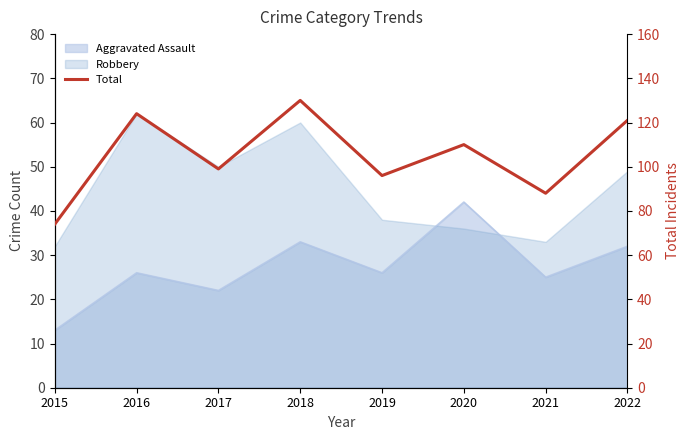

What is the value of the 1st point from the left?

74